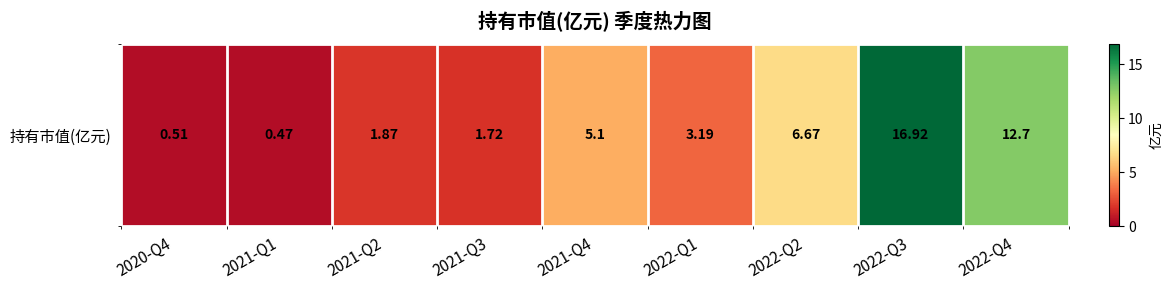

What is the difference between the values at 2021-Q4 and 2022-Q4?

7.6